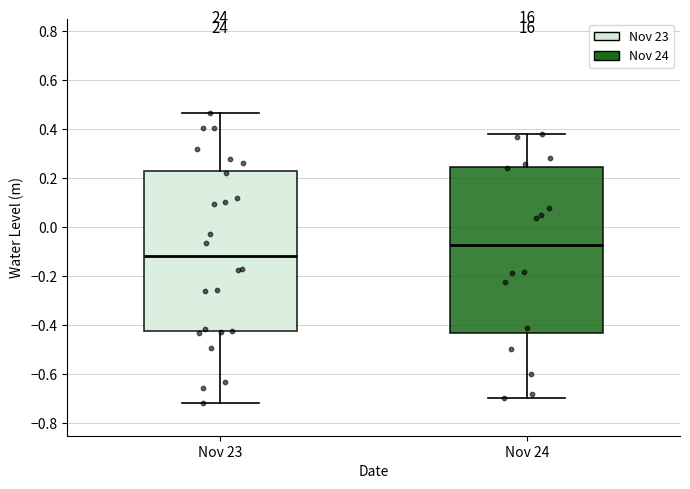

Which box's median line is the highest?

Nov 24